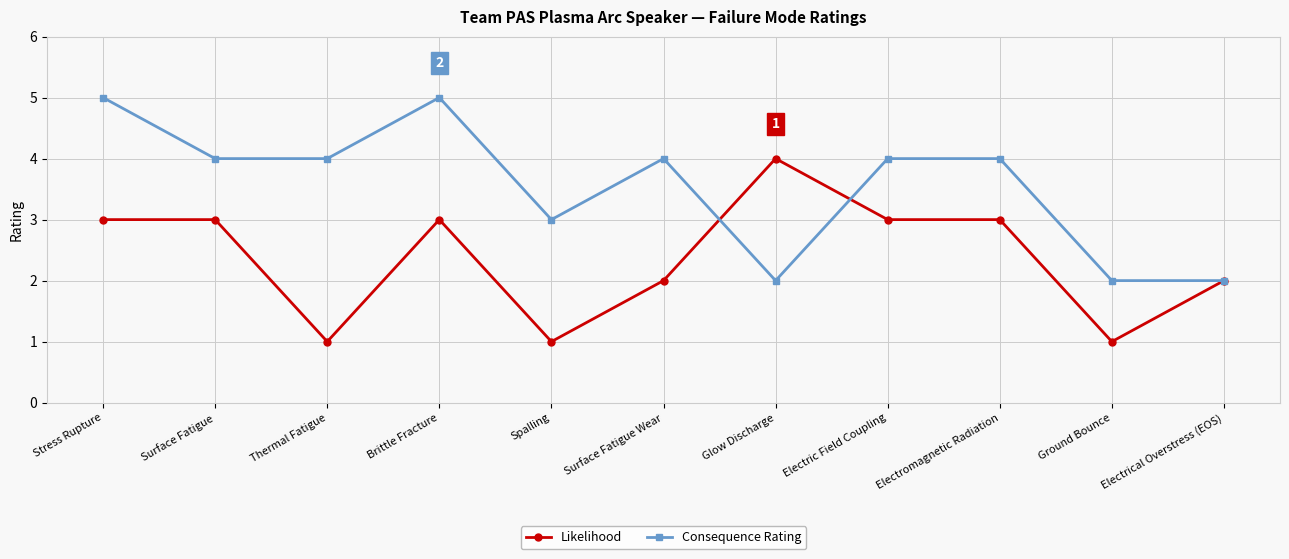

What are all the series names shown in the legend?

Likelihood, Consequence Rating